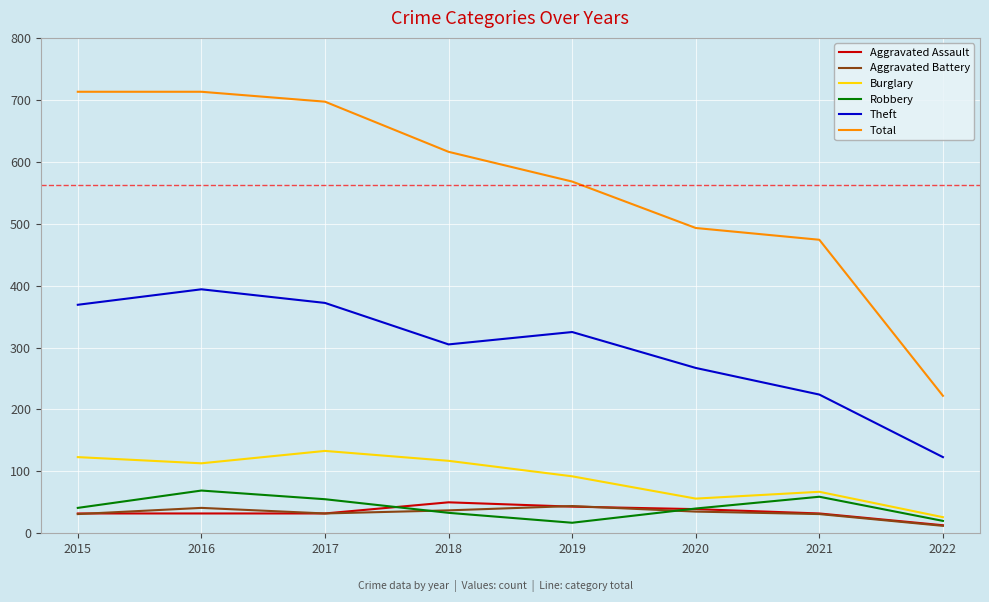

At which label is Theft closest to 258?

2020